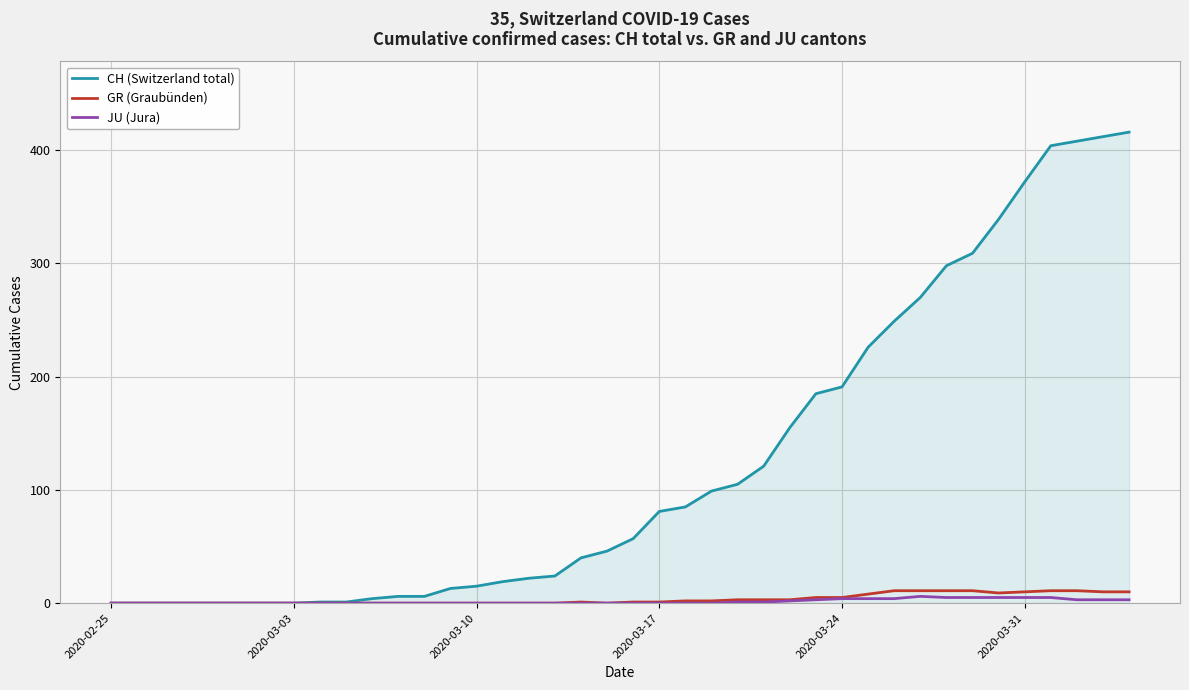

Which series has the largest total across all categories?

CH (Switzerland total)